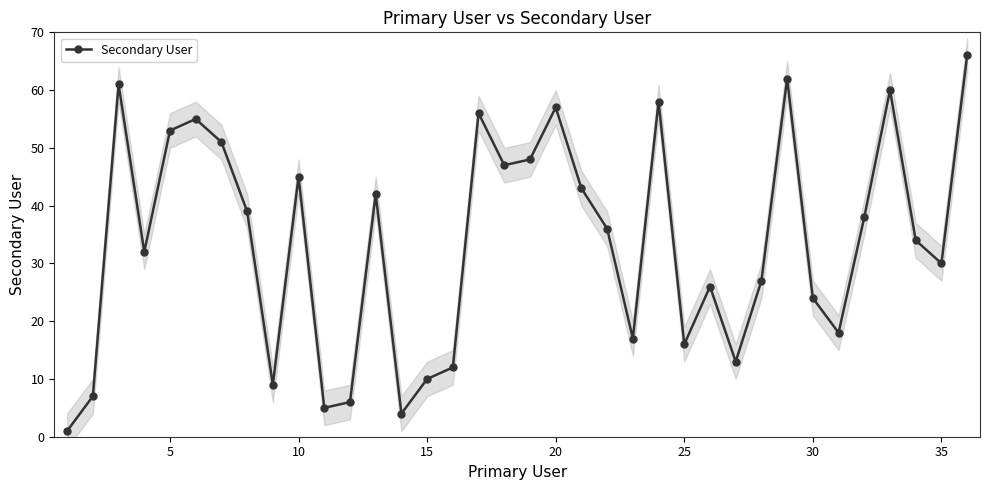

How many interior local peaks does the Secondary User series have?

10